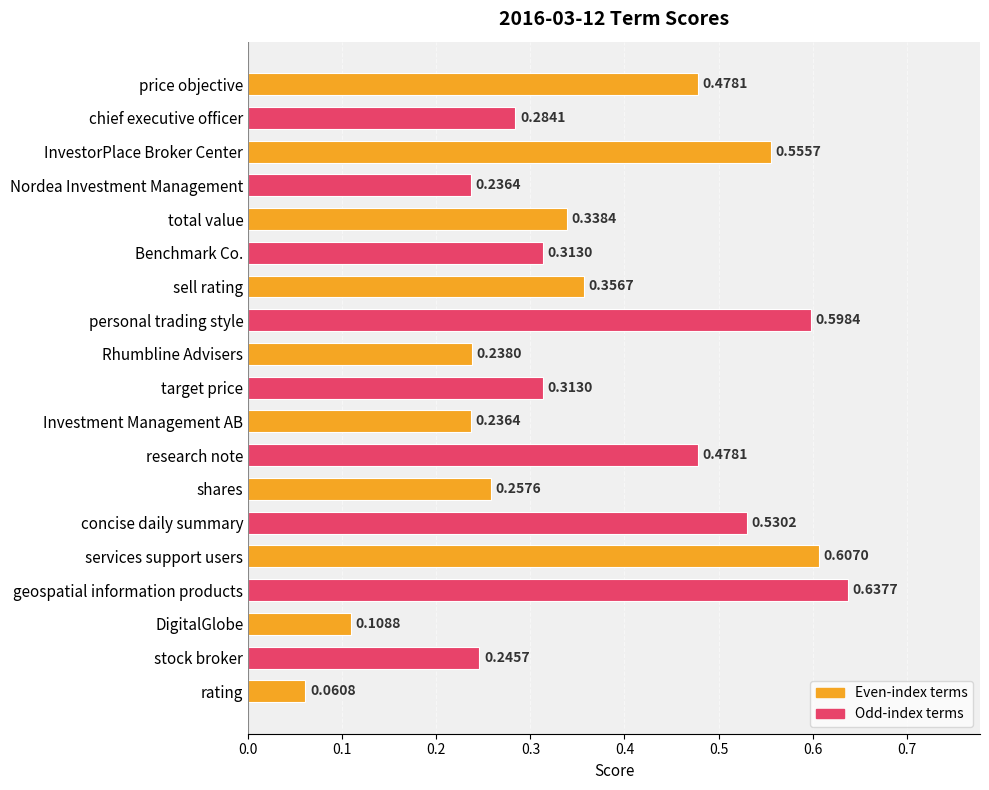

Count the values in the range 0 to 1.

19